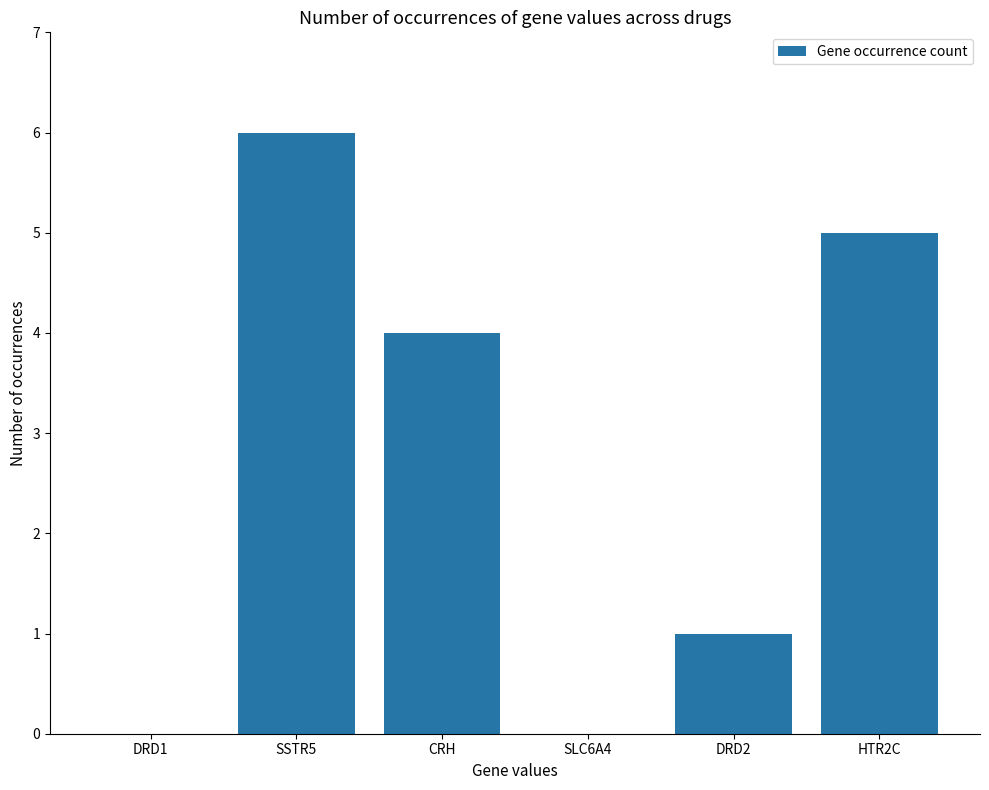

Reading left to right, what are all the values shown in this chart?

0	6	4	0	1	5